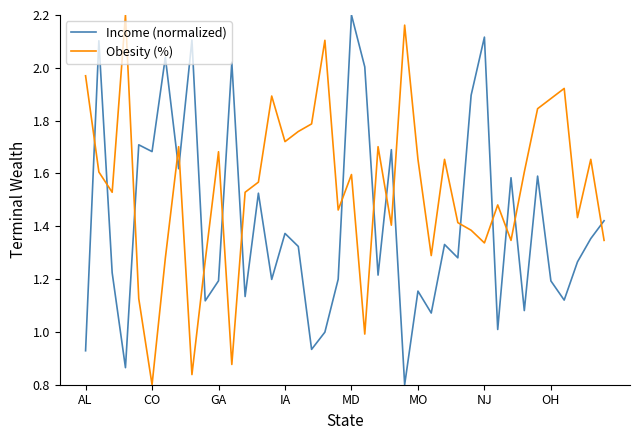

True or false: Income (normalized) and Obesity (%) cross at least once.

True